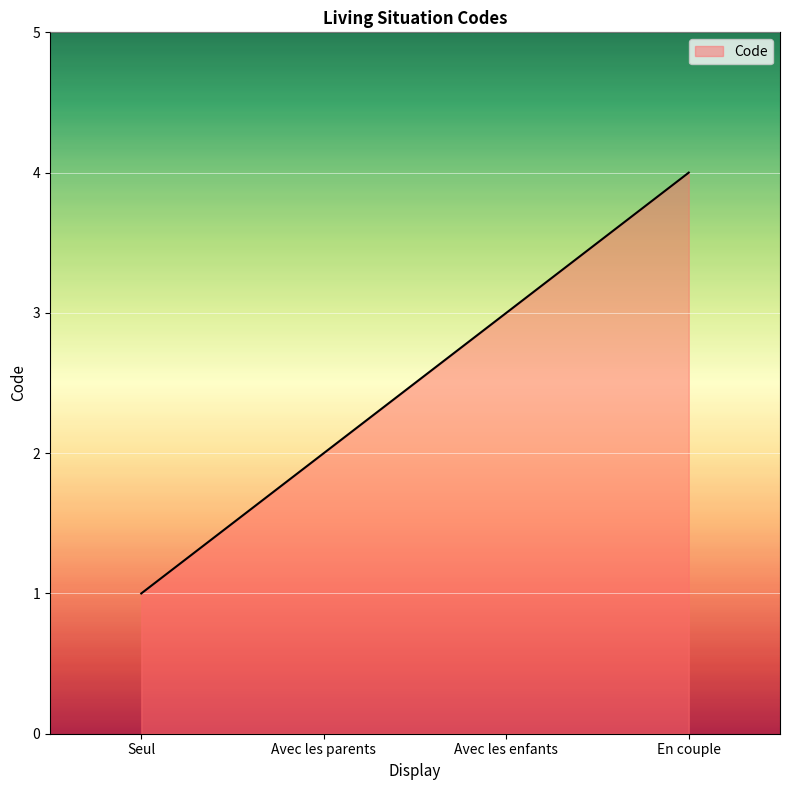

How many values are between 2 and 4?

3